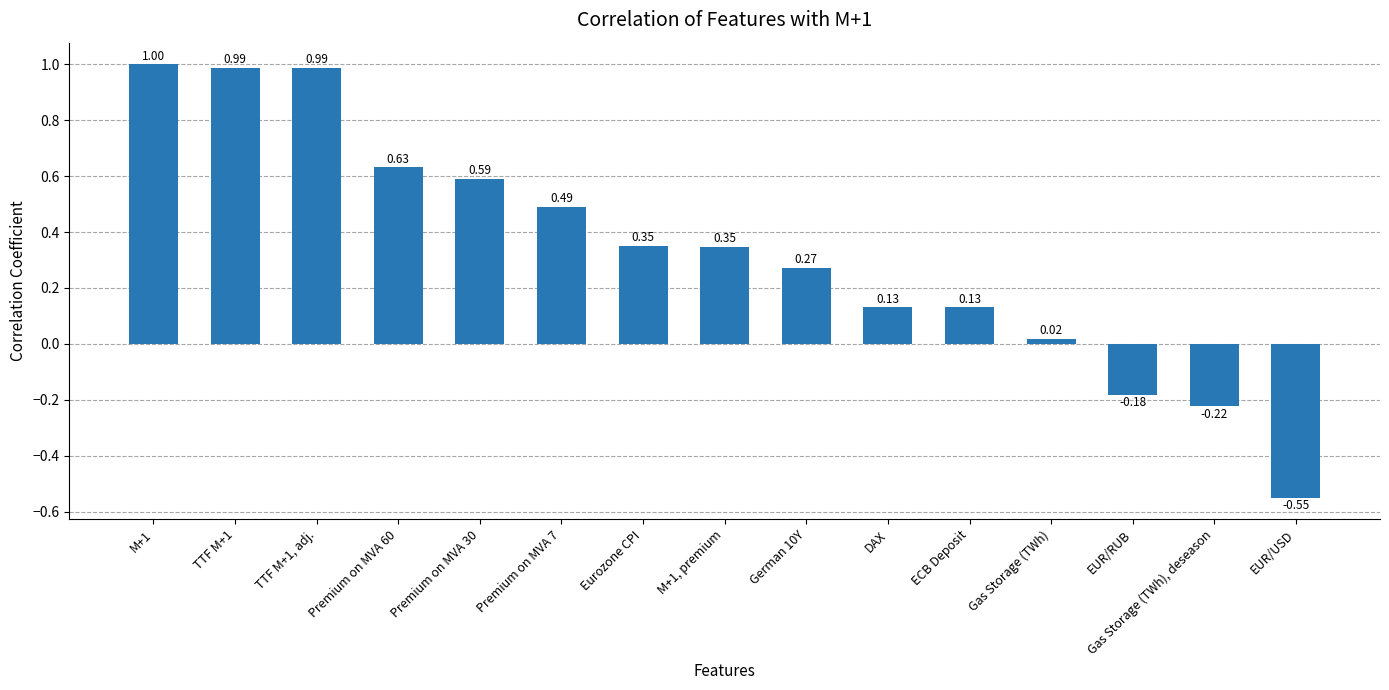

What is the label of the 5th bar from the right?

ECB Deposit